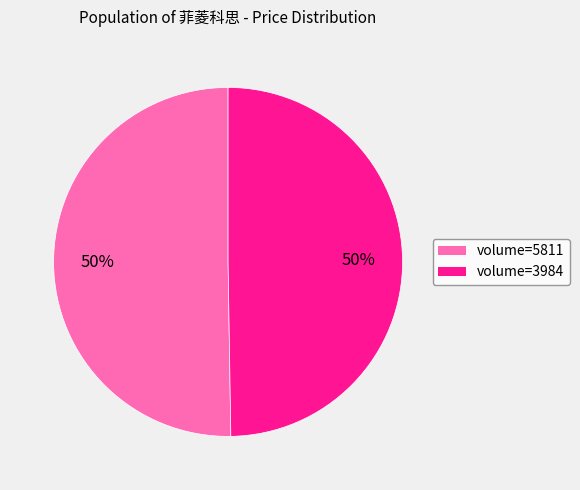

How many slices are in this pie chart?

2